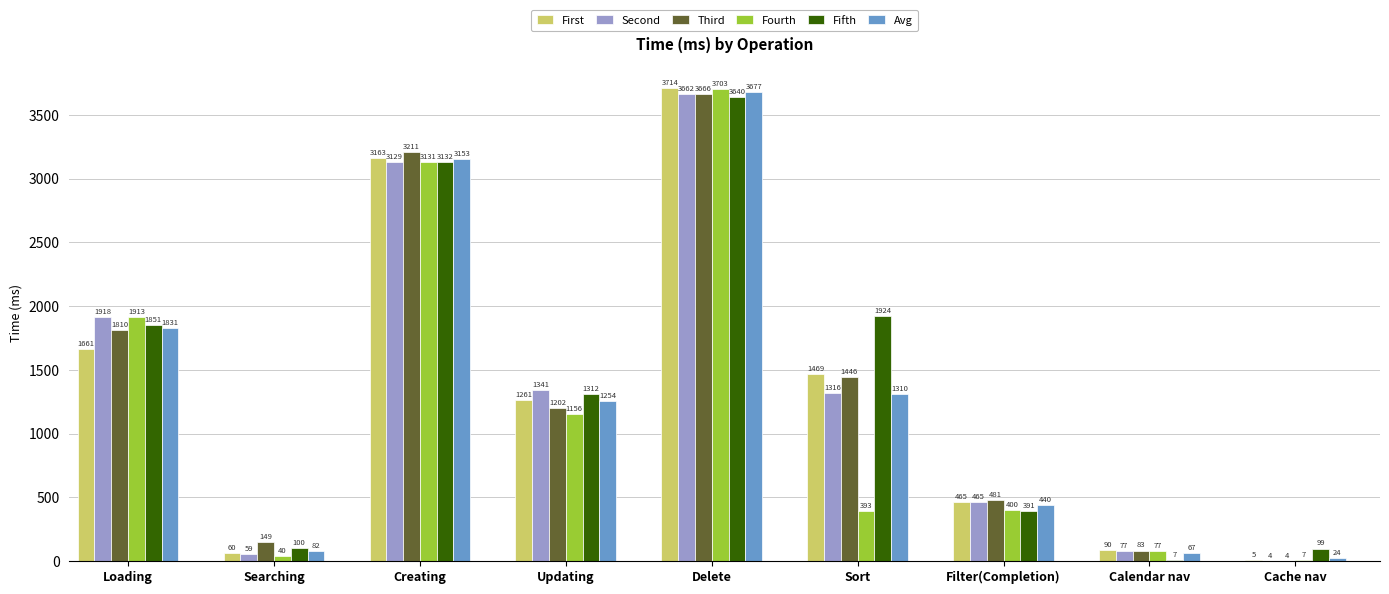

Which series has the widest spread of values?

First